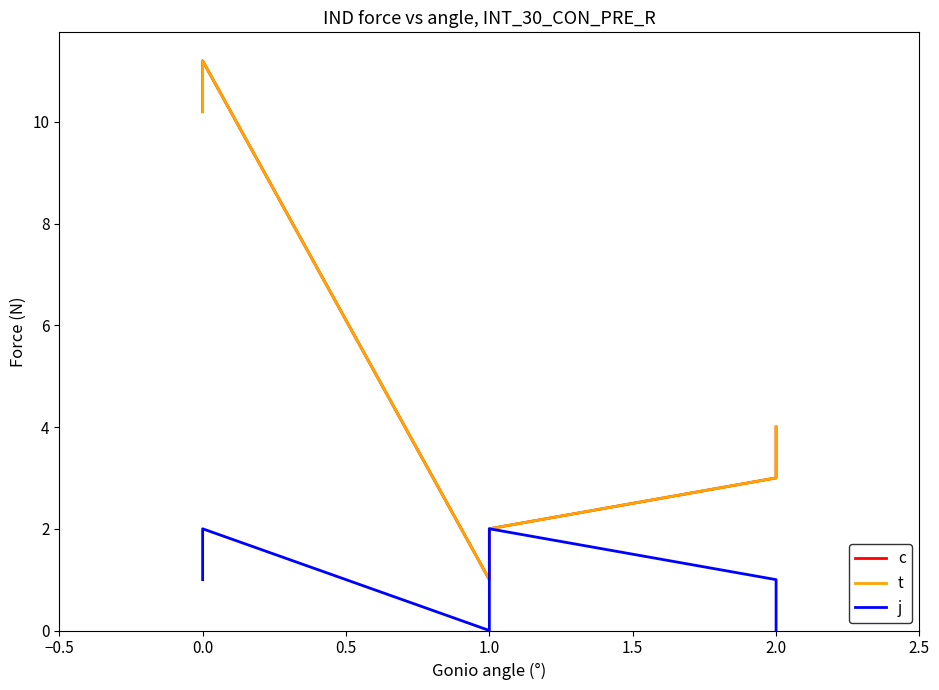

True or false: j has more than 1 points higher than both neighbors.

True